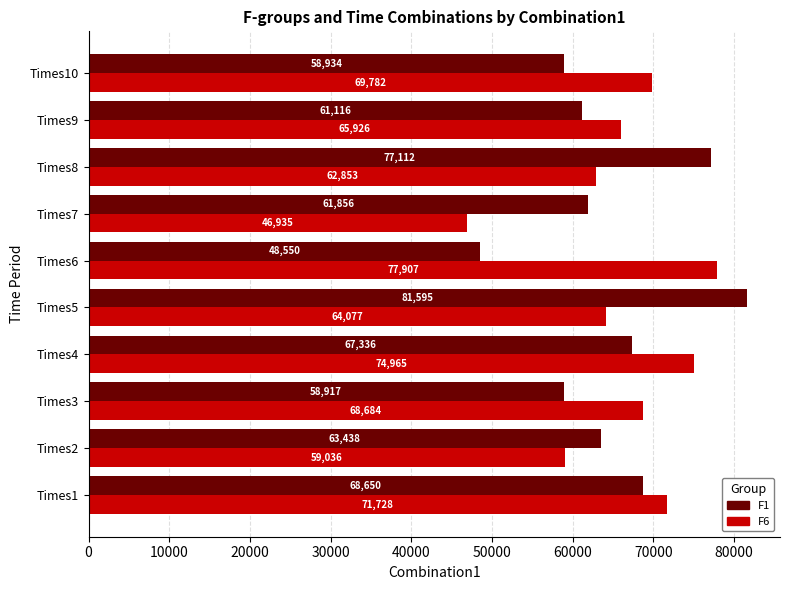

What is the lowest value of the F1 series?

48551.0